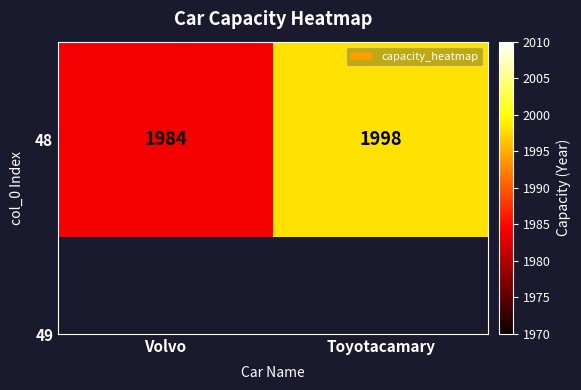

The chart shows a value of 1998 at Toyotacamary. True or false?

True